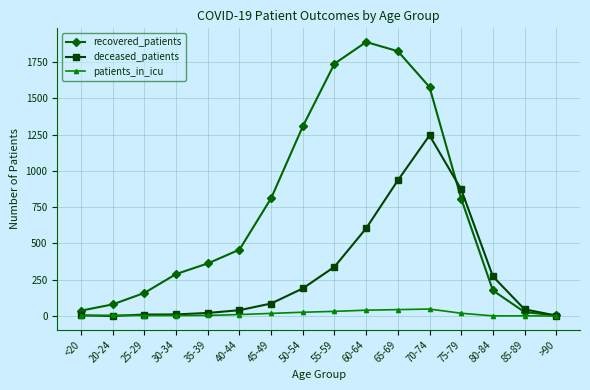

What is the maximum value shown in the chart?

1887